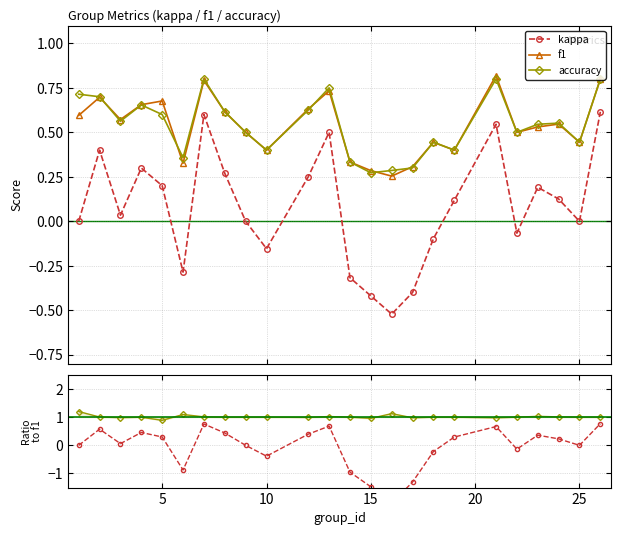

What is the average value of the accuracy/f1 series?

1.0